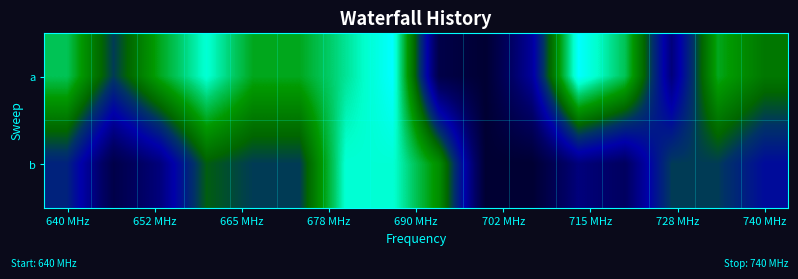

How many data points does each series have?

16